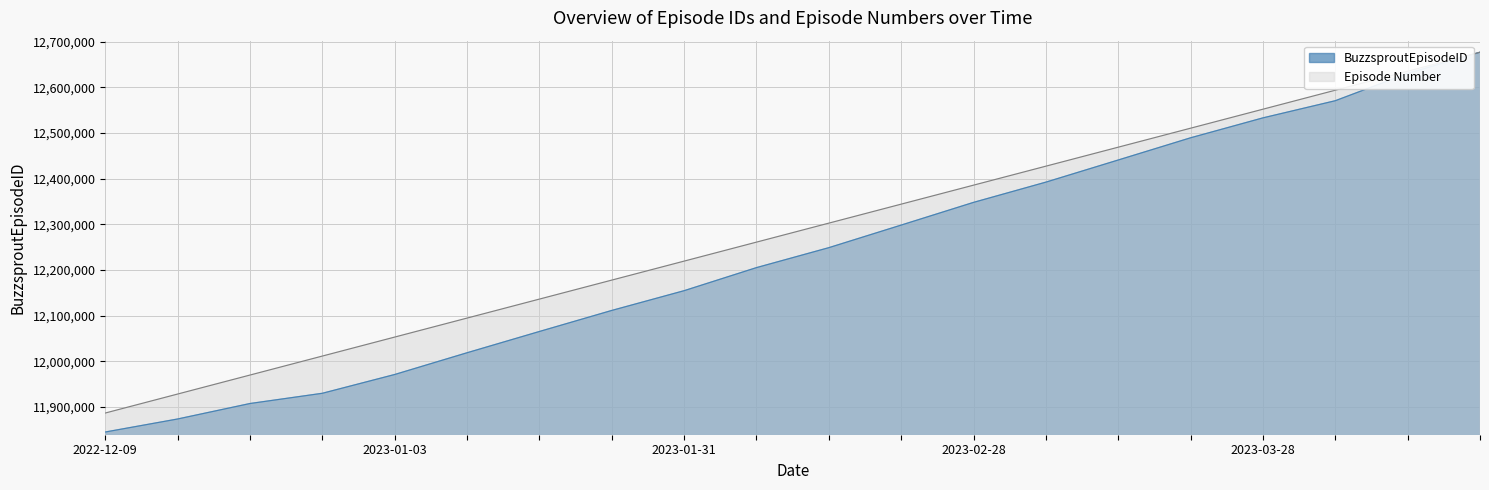

List the labels in order of Episode Number value, largest first.

2023-04-18, 2023-04-11, 2023-04-04, 2023-03-28, 2023-03-21, 2023-03-14, 2023-03-07, 2023-02-28, 2023-02-22, 2023-02-14, 2023-02-07, 2023-01-31, 2023-01-24, 2023-01-18, 2023-01-10, 2023-01-03, 2022-12-27, 2022-12-20, 2022-12-14, 2022-12-09